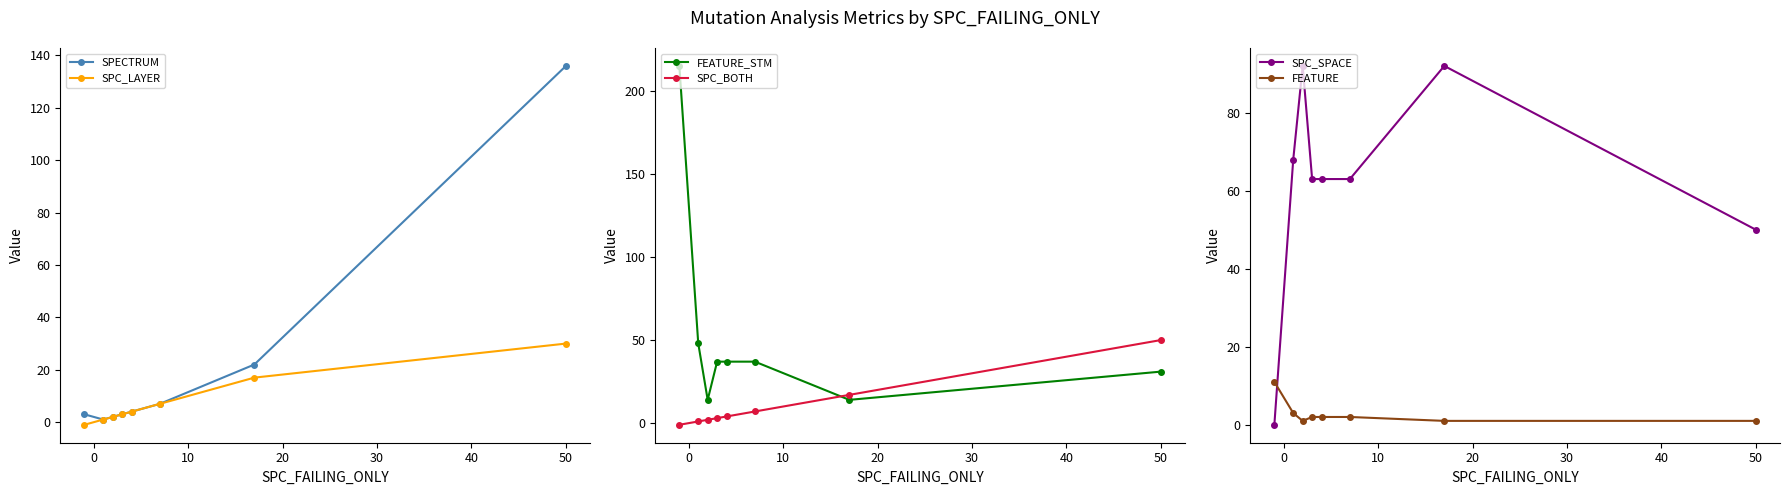

What are all the series names shown in the legend?

SPECTRUM, SPC_LAYER, FEATURE_STM, SPC_BOTH, SPC_SPACE, FEATURE